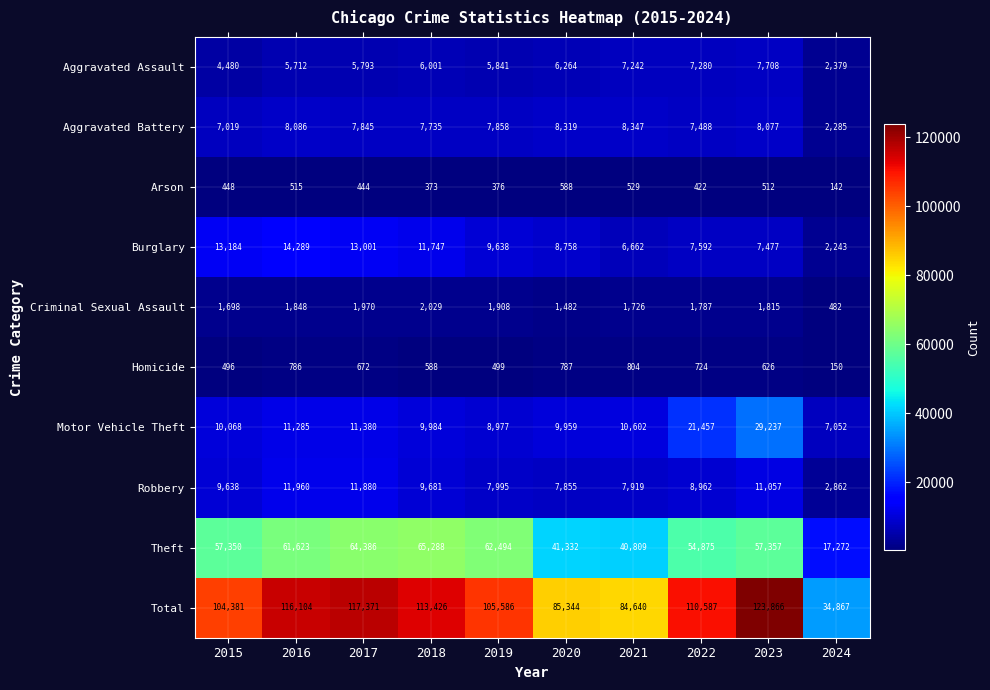

Between 2019 and 2023, which series saw the biggest shift?

Motor Vehicle Theft